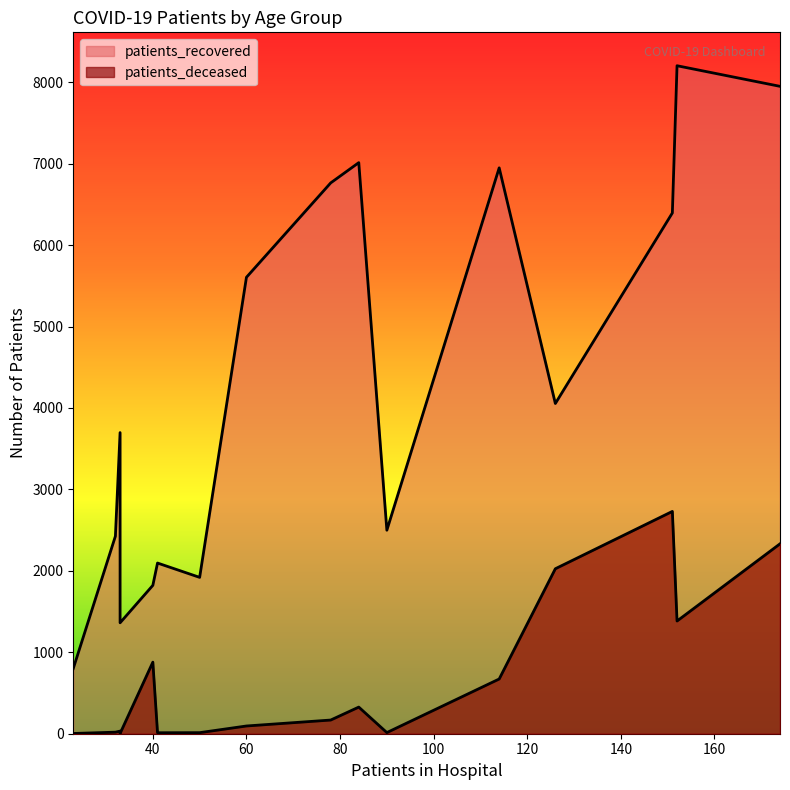

True or false: patients_recovered has a value of 1243 at 30 - 34.

False